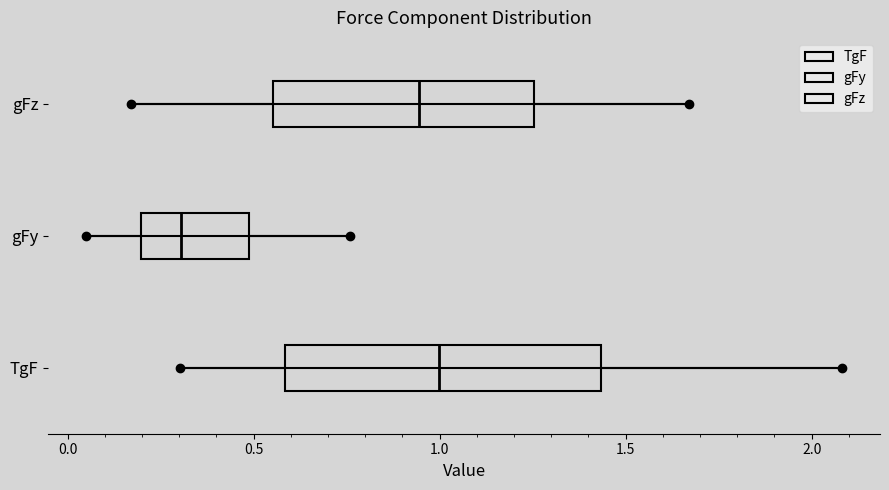

Which box is the widest, from its left edge to its right edge?

TgF